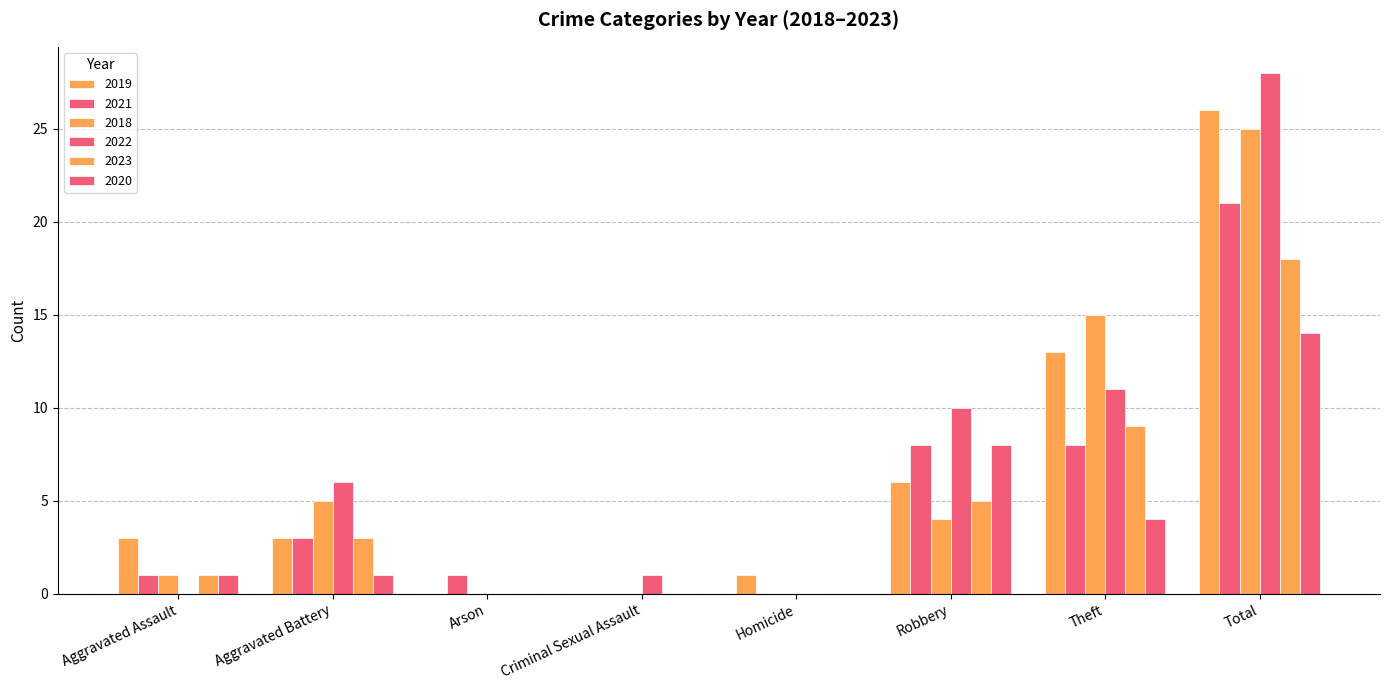

Count the number of categories in the chart.

8